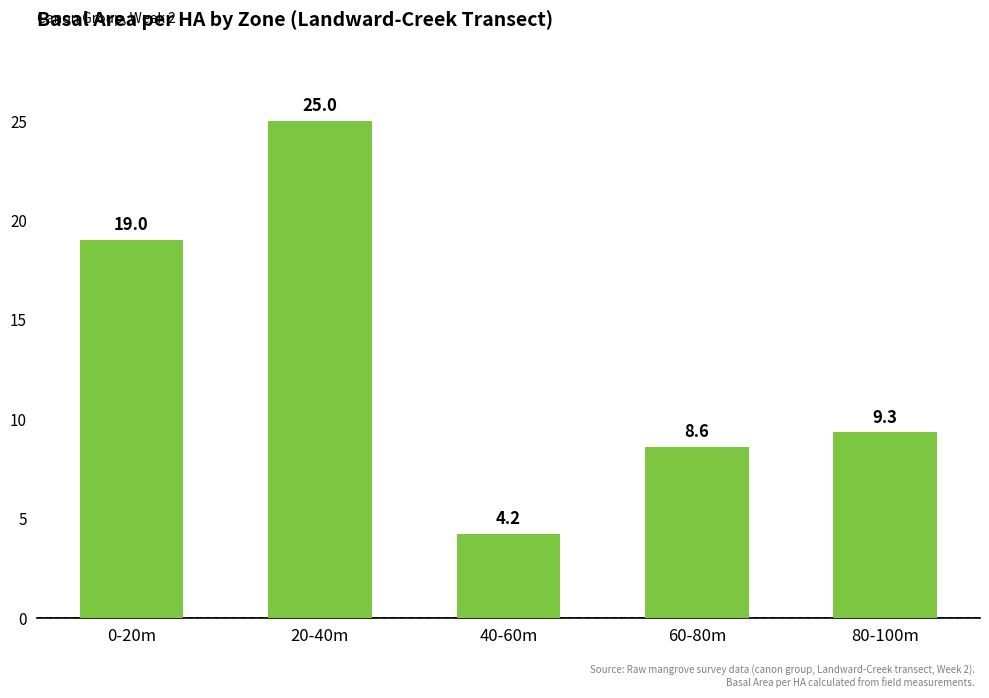

What is the difference between the maximum and minimum values?

20.8